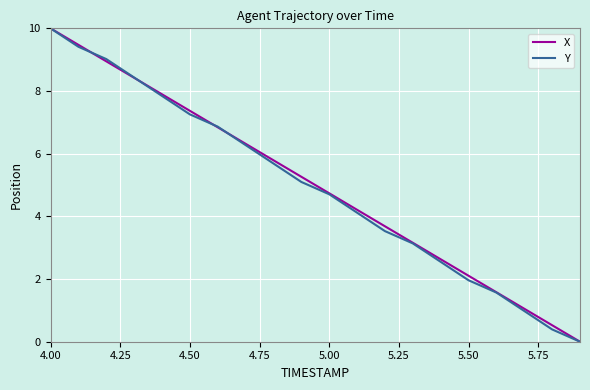

True or false: Y has more than 1 points higher than both neighbors.

False